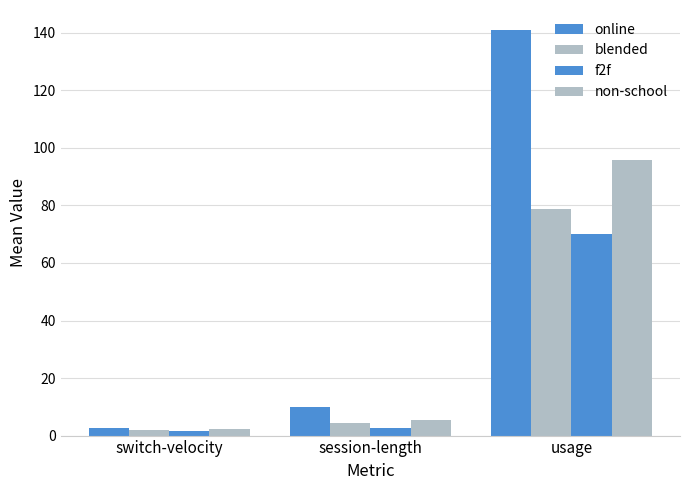

What is the label of the 3rd bar from the right?

switch-velocity